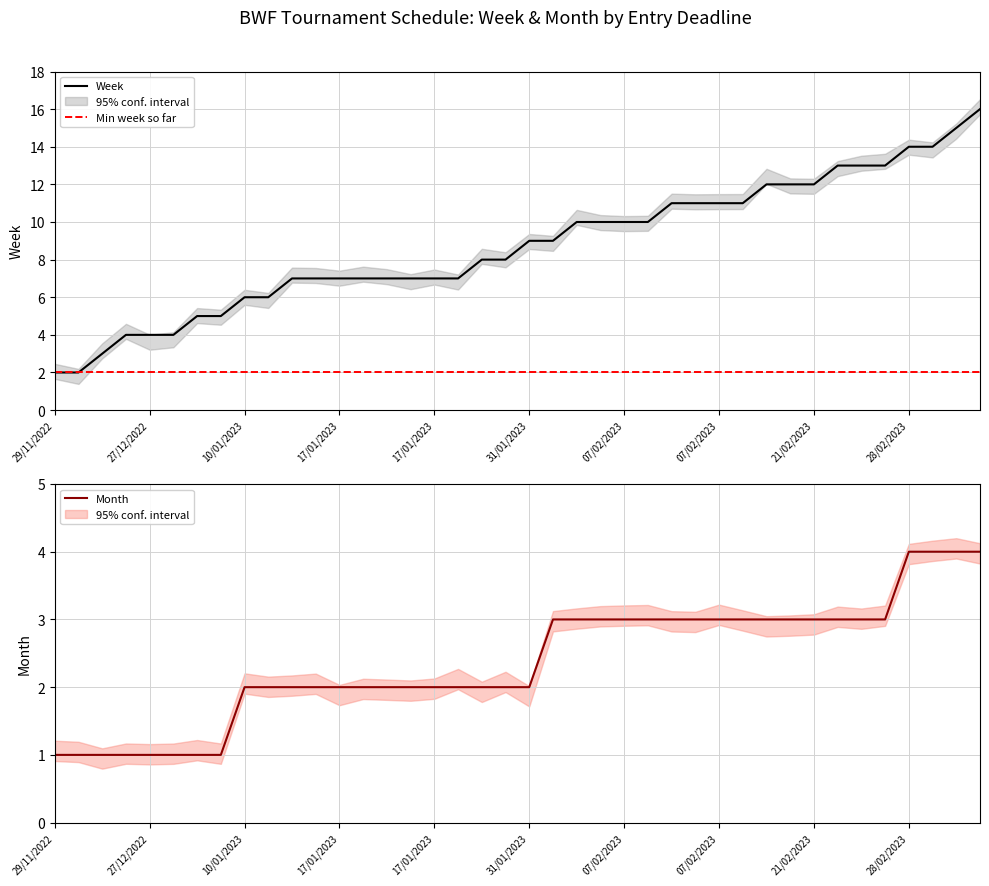

What is the difference between the highest and lowest values at 28/02/2023?

10